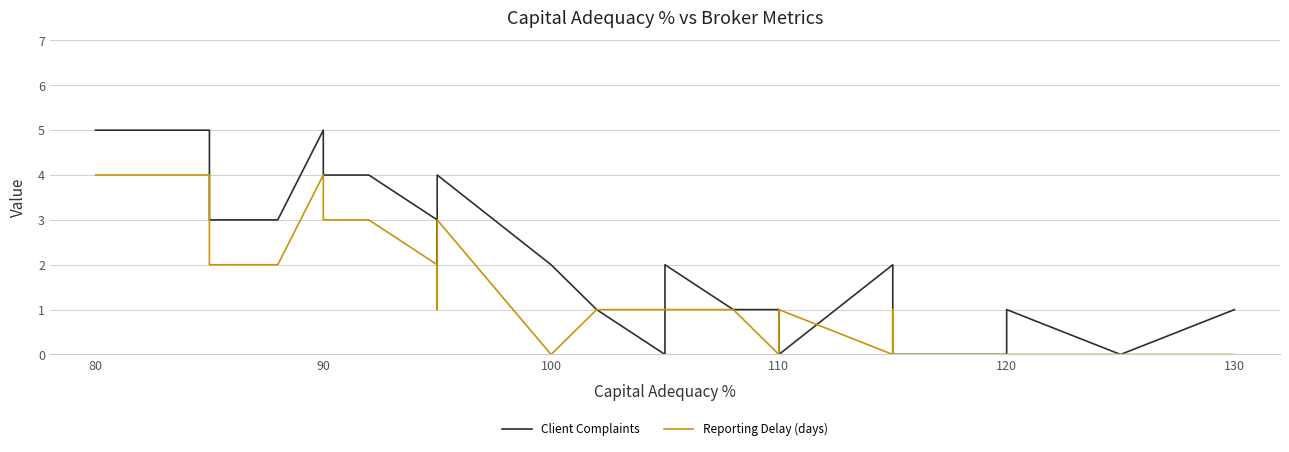

What is the difference between the highest and lowest values at 90?

1